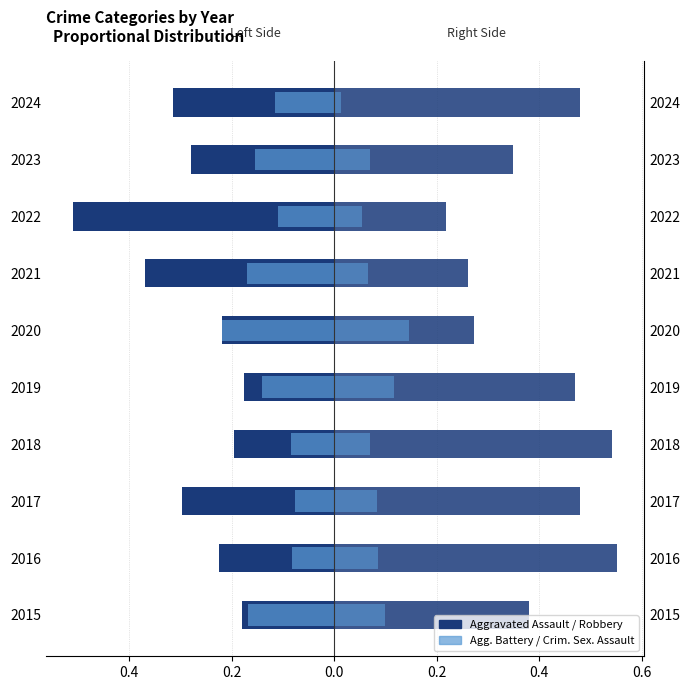

Are the bars horizontal?

Yes